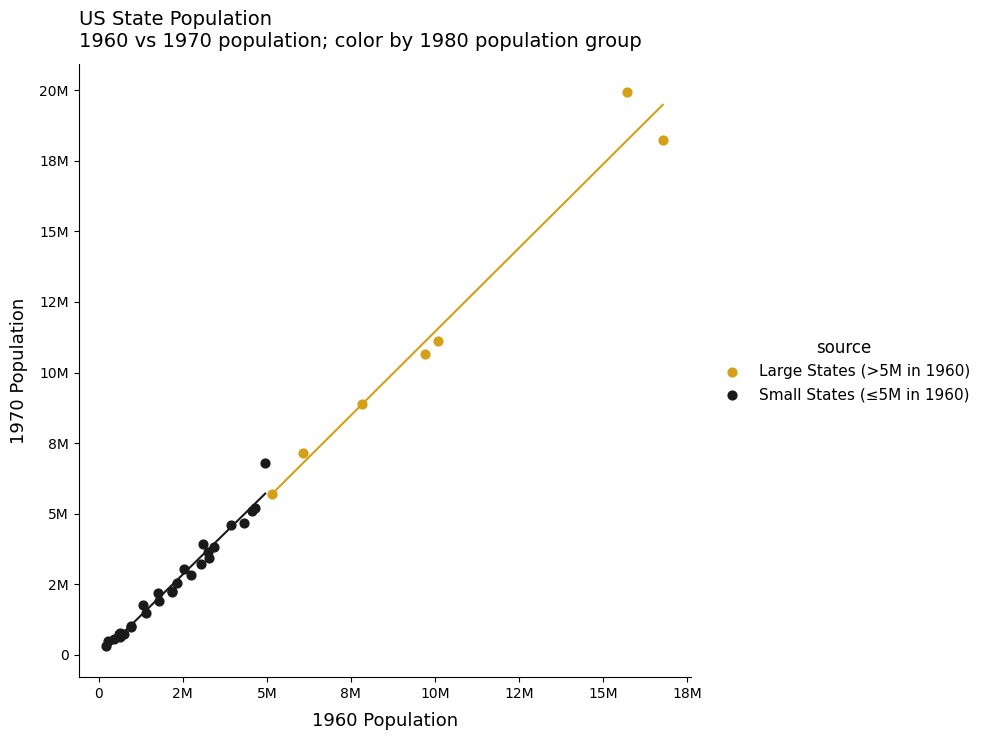

Which series reaches the maximum Y coordinate?

Large States (>5M in 1960)